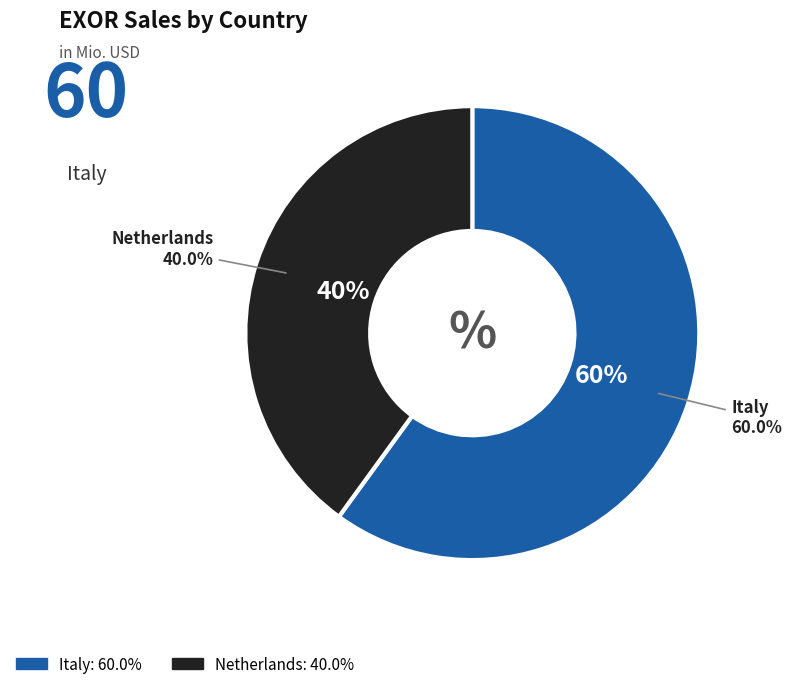

Is there any slice that represents more than half of the pie?

No